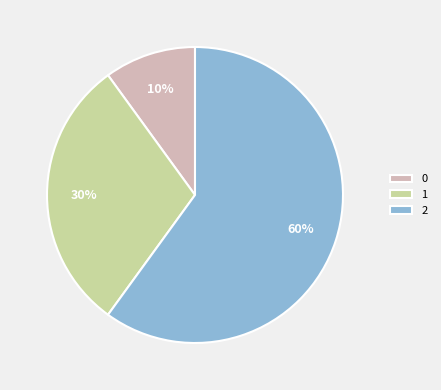

Is there any slice that represents more than half of the pie?

Yes